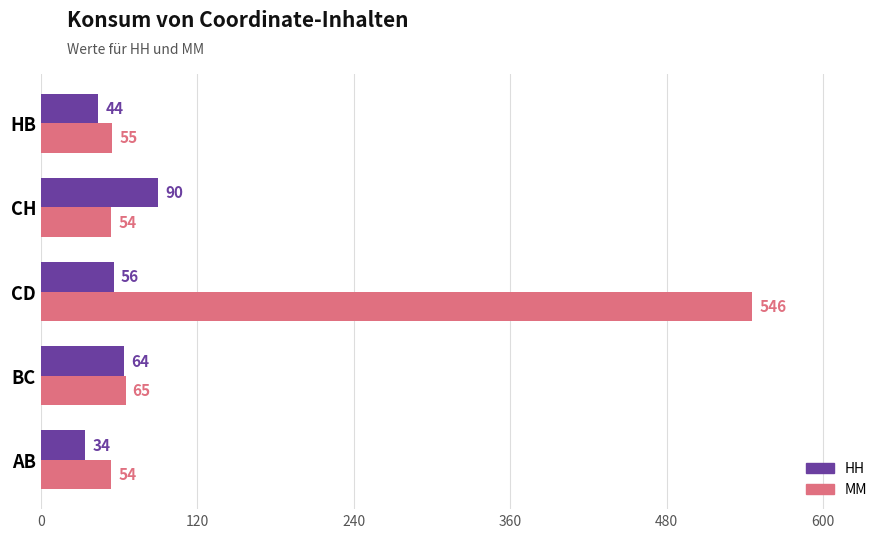

What is the difference between the second highest and minimum values in the HH series?

30